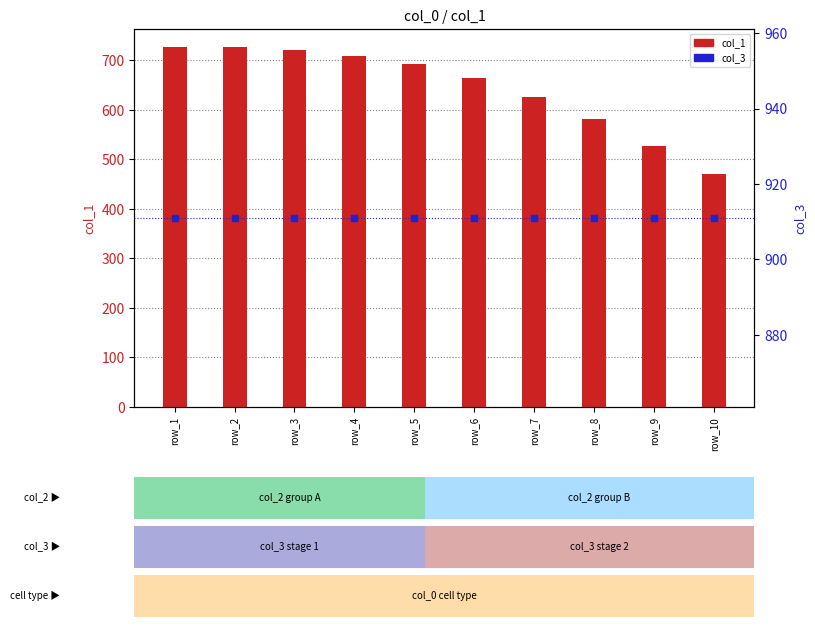

Is the value of col_1 (count) at row_6 greater than the value of col_3 (percentile rank within the sample) at row_9?

No